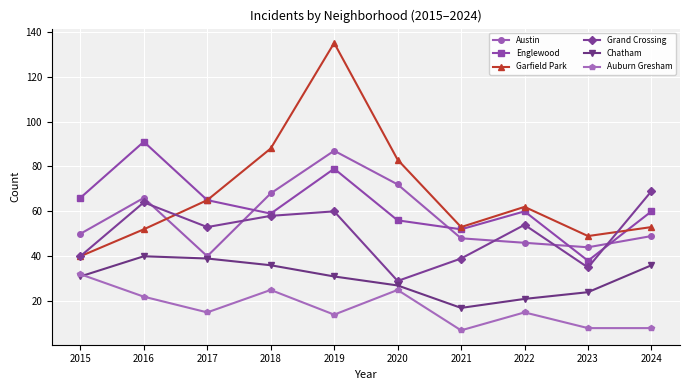

Read the Austin value at 2023.

44